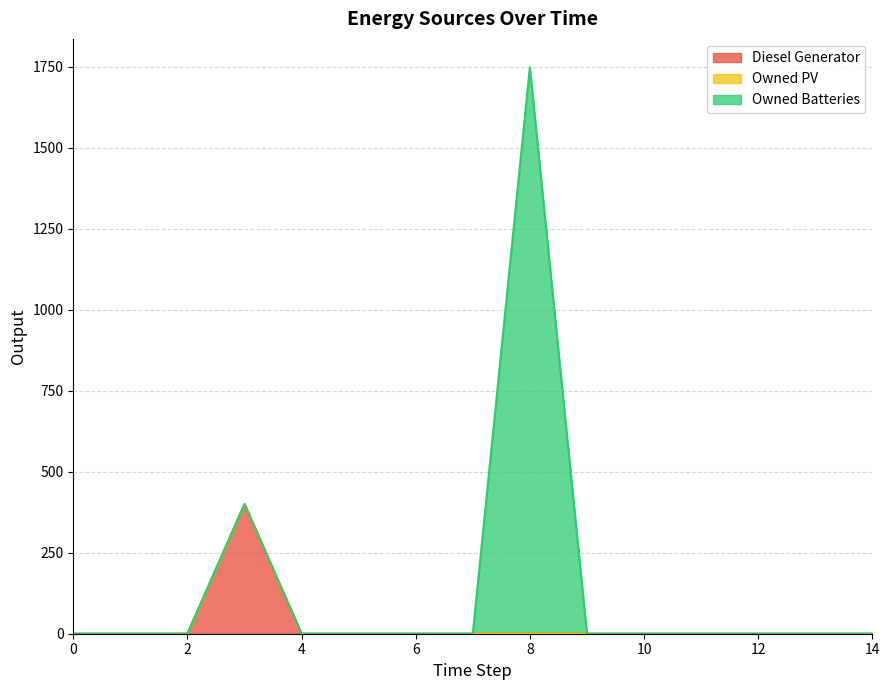

At which category is the sum across all series the highest?

8